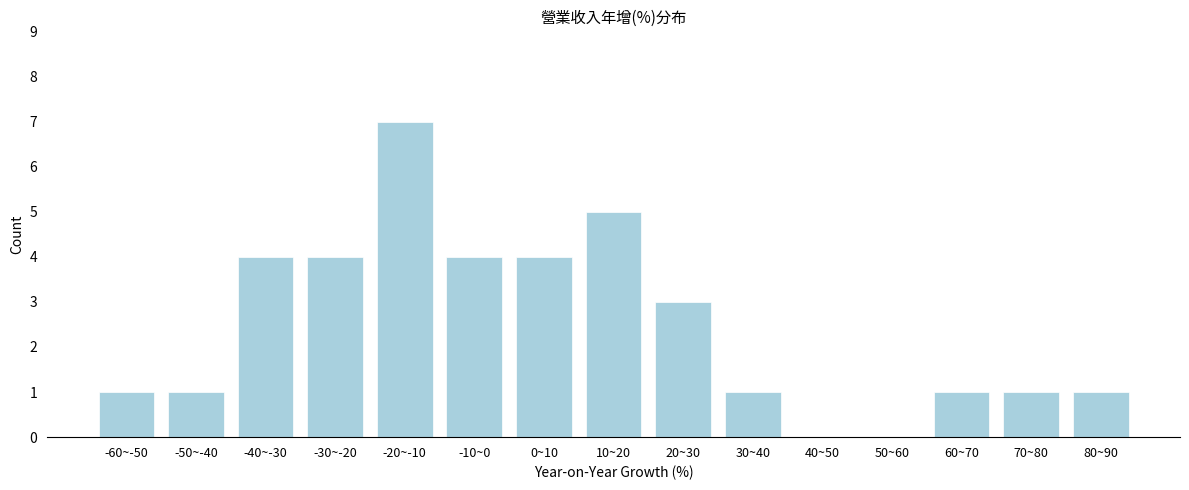

Reading right to left, extract all data points from this chart.

80~90=1	70~80=1	60~70=1	50~60=0	40~50=0	30~40=1	20~30=3	10~20=5	0~10=4	-10~0=4	-20~-10=7	-30~-20=4	-40~-30=4	-50~-40=1	-60~-50=1